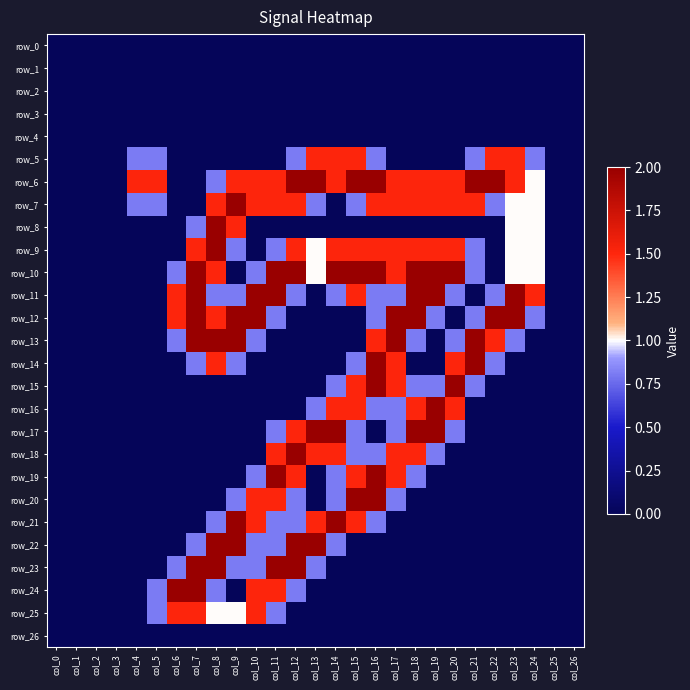

Reading left to right, list all the values displayed in this chart.

row_0: col_0=0.0	col_1=0.0	col_2=0.0	col_3=0.0	col_4=0.0	col_5=0.0	col_6=0.0	col_7=0.0	col_8=0.0	col_9=0.0	col_10=0.0	col_11=0.0	col_12=0.0	col_13=0.0	col_14=0.0	col_15=0.0	col_16=0.0	col_17=0.0	col_18=0.0	col_19=0.0	col_20=0.0	col_21=0.0	col_22=0.0	col_23=0.0	col_24=0.0	col_25=0.0	col_26=0.0
row_1: col_0=0.0	col_1=0.0	col_2=0.0	col_3=0.0	col_4=0.0	col_5=0.0	col_6=0.0	col_7=0.0	col_8=0.0	col_9=0.0	col_10=0.0	col_11=0.0	col_12=0.0	col_13=0.0	col_14=0.0	col_15=0.0	col_16=0.0	col_17=0.0	col_18=0.0	col_19=0.0	col_20=0.0	col_21=0.0	col_22=0.0	col_23=0.0	col_24=0.0	col_25=0.0	col_26=0.0
row_2: col_0=0.0	col_1=0.0	col_2=0.0	col_3=0.0	col_4=0.0	col_5=0.0	col_6=0.0	col_7=0.0	col_8=0.0	col_9=0.0	col_10=0.0	col_11=0.0	col_12=0.0	col_13=0.0	col_14=0.0	col_15=0.0	col_16=0.0	col_17=0.0	col_18=0.0	col_19=0.0	col_20=0.0	col_21=0.0	col_22=0.0	col_23=0.0	col_24=0.0	col_25=0.0	col_26=0.0
row_3: col_0=0.0	col_1=0.0	col_2=0.0	col_3=0.0	col_4=0.0	col_5=0.0	col_6=0.0	col_7=0.0	col_8=0.0	col_9=0.0	col_10=0.0	col_11=0.0	col_12=0.0	col_13=0.0	col_14=0.0	col_15=0.0	col_16=0.0	col_17=0.0	col_18=0.0	col_19=0.0	col_20=0.0	col_21=0.0	col_22=0.0	col_23=0.0	col_24=0.0	col_25=0.0	col_26=0.0
row_4: col_0=0.0	col_1=0.0	col_2=0.0	col_3=0.0	col_4=0.0	col_5=0.0	col_6=0.0	col_7=0.0	col_8=0.0	col_9=0.0	col_10=0.0	col_11=0.0	col_12=0.0	col_13=0.0	col_14=0.0	col_15=0.0	col_16=0.0	col_17=0.0	col_18=0.0	col_19=0.0	col_20=0.0	col_21=0.0	col_22=0.0	col_23=0.0	col_24=0.0	col_25=0.0	col_26=0.0
row_5: col_0=0.0	col_1=0.0	col_2=0.0	col_3=0.0	col_4=0.8	col_5=0.8	col_6=0.0	col_7=0.0	col_8=0.0	col_9=0.0	col_10=0.0	col_11=0.0	col_12=0.8	col_13=1.5	col_14=1.5	col_15=1.5	col_16=0.8	col_17=0.0	col_18=0.0	col_19=0.0	col_20=0.0	col_21=0.8	col_22=1.5	col_23=1.5	col_24=0.8	col_25=0.0	col_26=0.0
row_6: col_0=0.0	col_1=0.0	col_2=0.0	col_3=0.0	col_4=1.5	col_5=1.5	col_6=0.0	col_7=0.0	col_8=0.8	col_9=1.5	col_10=1.5	col_11=1.5	col_12=2.0	col_13=2.0	col_14=1.5	col_15=2.0	col_16=2.0	col_17=1.5	col_18=1.5	col_19=1.5	col_20=1.5	col_21=2.0	col_22=2.0	col_23=1.5	col_24=1.0	col_25=0.0	col_26=0.0
row_7: col_0=0.0	col_1=0.0	col_2=0.0	col_3=0.0	col_4=0.8	col_5=0.8	col_6=0.0	col_7=0.0	col_8=1.5	col_9=2.0	col_10=1.5	col_11=1.5	col_12=1.5	col_13=0.8	col_14=0.0	col_15=0.8	col_16=1.5	col_17=1.5	col_18=1.5	col_19=1.5	col_20=1.5	col_21=1.5	col_22=0.8	col_23=1.0	col_24=1.0	col_25=0.0	col_26=0.0
row_8: col_0=0.0	col_1=0.0	col_2=0.0	col_3=0.0	col_4=0.0	col_5=0.0	col_6=0.0	col_7=0.8	col_8=2.0	col_9=1.5	col_10=0.0	col_11=0.0	col_12=0.0	col_13=0.0	col_14=0.0	col_15=0.0	col_16=0.0	col_17=0.0	col_18=0.0	col_19=0.0	col_20=0.0	col_21=0.0	col_22=0.0	col_23=1.0	col_24=1.0	col_25=0.0	col_26=0.0
row_9: col_0=0.0	col_1=0.0	col_2=0.0	col_3=0.0	col_4=0.0	col_5=0.0	col_6=0.0	col_7=1.5	col_8=2.0	col_9=0.8	col_10=0.0	col_11=0.8	col_12=1.5	col_13=1.0	col_14=1.5	col_15=1.5	col_16=1.5	col_17=1.5	col_18=1.5	col_19=1.5	col_20=1.5	col_21=0.8	col_22=0.0	col_23=1.0	col_24=1.0	col_25=0.0	col_26=0.0
row_10: col_0=0.0	col_1=0.0	col_2=0.0	col_3=0.0	col_4=0.0	col_5=0.0	col_6=0.8	col_7=2.0	col_8=1.5	col_9=0.0	col_10=0.8	col_11=2.0	col_12=2.0	col_13=1.0	col_14=2.0	col_15=2.0	col_16=2.0	col_17=1.5	col_18=2.0	col_19=2.0	col_20=2.0	col_21=0.8	col_22=0.0	col_23=1.0	col_24=1.0	col_25=0.0	col_26=0.0
row_11: col_0=0.0	col_1=0.0	col_2=0.0	col_3=0.0	col_4=0.0	col_5=0.0	col_6=1.5	col_7=2.0	col_8=0.8	col_9=0.8	col_10=2.0	col_11=2.0	col_12=0.8	col_13=0.0	col_14=0.8	col_15=1.5	col_16=0.8	col_17=0.8	col_18=2.0	col_19=2.0	col_20=0.8	col_21=0.0	col_22=0.8	col_23=2.0	col_24=1.5	col_25=0.0	col_26=0.0
row_12: col_0=0.0	col_1=0.0	col_2=0.0	col_3=0.0	col_4=0.0	col_5=0.0	col_6=1.5	col_7=2.0	col_8=1.5	col_9=2.0	col_10=2.0	col_11=0.8	col_12=0.0	col_13=0.0	col_14=0.0	col_15=0.0	col_16=0.8	col_17=2.0	col_18=2.0	col_19=0.8	col_20=0.0	col_21=0.8	col_22=2.0	col_23=2.0	col_24=0.8	col_25=0.0	col_26=0.0
row_13: col_0=0.0	col_1=0.0	col_2=0.0	col_3=0.0	col_4=0.0	col_5=0.0	col_6=0.8	col_7=2.0	col_8=2.0	col_9=2.0	col_10=0.8	col_11=0.0	col_12=0.0	col_13=0.0	col_14=0.0	col_15=0.0	col_16=1.5	col_17=2.0	col_18=0.8	col_19=0.0	col_20=0.8	col_21=2.0	col_22=1.5	col_23=0.8	col_24=0.0	col_25=0.0	col_26=0.0
row_14: col_0=0.0	col_1=0.0	col_2=0.0	col_3=0.0	col_4=0.0	col_5=0.0	col_6=0.0	col_7=0.8	col_8=1.5	col_9=0.8	col_10=0.0	col_11=0.0	col_12=0.0	col_13=0.0	col_14=0.0	col_15=0.8	col_16=2.0	col_17=1.5	col_18=0.0	col_19=0.0	col_20=1.5	col_21=2.0	col_22=0.8	col_23=0.0	col_24=0.0	col_25=0.0	col_26=0.0
row_15: col_0=0.0	col_1=0.0	col_2=0.0	col_3=0.0	col_4=0.0	col_5=0.0	col_6=0.0	col_7=0.0	col_8=0.0	col_9=0.0	col_10=0.0	col_11=0.0	col_12=0.0	col_13=0.0	col_14=0.8	col_15=1.5	col_16=2.0	col_17=1.5	col_18=0.8	col_19=0.8	col_20=2.0	col_21=0.8	col_22=0.0	col_23=0.0	col_24=0.0	col_25=0.0	col_26=0.0
row_16: col_0=0.0	col_1=0.0	col_2=0.0	col_3=0.0	col_4=0.0	col_5=0.0	col_6=0.0	col_7=0.0	col_8=0.0	col_9=0.0	col_10=0.0	col_11=0.0	col_12=0.0	col_13=0.8	col_14=1.5	col_15=1.5	col_16=0.8	col_17=0.8	col_18=1.5	col_19=2.0	col_20=1.5	col_21=0.0	col_22=0.0	col_23=0.0	col_24=0.0	col_25=0.0	col_26=0.0
row_17: col_0=0.0	col_1=0.0	col_2=0.0	col_3=0.0	col_4=0.0	col_5=0.0	col_6=0.0	col_7=0.0	col_8=0.0	col_9=0.0	col_10=0.0	col_11=0.8	col_12=1.5	col_13=2.0	col_14=2.0	col_15=0.8	col_16=0.0	col_17=0.8	col_18=2.0	col_19=2.0	col_20=0.8	col_21=0.0	col_22=0.0	col_23=0.0	col_24=0.0	col_25=0.0	col_26=0.0
row_18: col_0=0.0	col_1=0.0	col_2=0.0	col_3=0.0	col_4=0.0	col_5=0.0	col_6=0.0	col_7=0.0	col_8=0.0	col_9=0.0	col_10=0.0	col_11=1.5	col_12=2.0	col_13=1.5	col_14=1.5	col_15=0.8	col_16=0.8	col_17=1.5	col_18=1.5	col_19=0.8	col_20=0.0	col_21=0.0	col_22=0.0	col_23=0.0	col_24=0.0	col_25=0.0	col_26=0.0
row_19: col_0=0.0	col_1=0.0	col_2=0.0	col_3=0.0	col_4=0.0	col_5=0.0	col_6=0.0	col_7=0.0	col_8=0.0	col_9=0.0	col_10=0.8	col_11=2.0	col_12=1.5	col_13=0.0	col_14=0.8	col_15=1.5	col_16=2.0	col_17=1.5	col_18=0.8	col_19=0.0	col_20=0.0	col_21=0.0	col_22=0.0	col_23=0.0	col_24=0.0	col_25=0.0	col_26=0.0
row_20: col_0=0.0	col_1=0.0	col_2=0.0	col_3=0.0	col_4=0.0	col_5=0.0	col_6=0.0	col_7=0.0	col_8=0.0	col_9=0.8	col_10=1.5	col_11=1.5	col_12=0.8	col_13=0.0	col_14=0.8	col_15=2.0	col_16=2.0	col_17=0.8	col_18=0.0	col_19=0.0	col_20=0.0	col_21=0.0	col_22=0.0	col_23=0.0	col_24=0.0	col_25=0.0	col_26=0.0
row_21: col_0=0.0	col_1=0.0	col_2=0.0	col_3=0.0	col_4=0.0	col_5=0.0	col_6=0.0	col_7=0.0	col_8=0.8	col_9=2.0	col_10=1.5	col_11=0.8	col_12=0.8	col_13=1.5	col_14=2.0	col_15=1.5	col_16=0.8	col_17=0.0	col_18=0.0	col_19=0.0	col_20=0.0	col_21=0.0	col_22=0.0	col_23=0.0	col_24=0.0	col_25=0.0	col_26=0.0
row_22: col_0=0.0	col_1=0.0	col_2=0.0	col_3=0.0	col_4=0.0	col_5=0.0	col_6=0.0	col_7=0.8	col_8=2.0	col_9=2.0	col_10=0.8	col_11=0.8	col_12=2.0	col_13=2.0	col_14=0.8	col_15=0.0	col_16=0.0	col_17=0.0	col_18=0.0	col_19=0.0	col_20=0.0	col_21=0.0	col_22=0.0	col_23=0.0	col_24=0.0	col_25=0.0	col_26=0.0
row_23: col_0=0.0	col_1=0.0	col_2=0.0	col_3=0.0	col_4=0.0	col_5=0.0	col_6=0.8	col_7=2.0	col_8=2.0	col_9=0.8	col_10=0.8	col_11=2.0	col_12=2.0	col_13=0.8	col_14=0.0	col_15=0.0	col_16=0.0	col_17=0.0	col_18=0.0	col_19=0.0	col_20=0.0	col_21=0.0	col_22=0.0	col_23=0.0	col_24=0.0	col_25=0.0	col_26=0.0
row_24: col_0=0.0	col_1=0.0	col_2=0.0	col_3=0.0	col_4=0.0	col_5=0.8	col_6=2.0	col_7=2.0	col_8=0.8	col_9=0.0	col_10=1.5	col_11=1.5	col_12=0.8	col_13=0.0	col_14=0.0	col_15=0.0	col_16=0.0	col_17=0.0	col_18=0.0	col_19=0.0	col_20=0.0	col_21=0.0	col_22=0.0	col_23=0.0	col_24=0.0	col_25=0.0	col_26=0.0
row_25: col_0=0.0	col_1=0.0	col_2=0.0	col_3=0.0	col_4=0.0	col_5=0.8	col_6=1.5	col_7=1.5	col_8=1.0	col_9=1.0	col_10=1.5	col_11=0.8	col_12=0.0	col_13=0.0	col_14=0.0	col_15=0.0	col_16=0.0	col_17=0.0	col_18=0.0	col_19=0.0	col_20=0.0	col_21=0.0	col_22=0.0	col_23=0.0	col_24=0.0	col_25=0.0	col_26=0.0
row_26: col_0=0.0	col_1=0.0	col_2=0.0	col_3=0.0	col_4=0.0	col_5=0.0	col_6=0.0	col_7=0.0	col_8=0.0	col_9=0.0	col_10=0.0	col_11=0.0	col_12=0.0	col_13=0.0	col_14=0.0	col_15=0.0	col_16=0.0	col_17=0.0	col_18=0.0	col_19=0.0	col_20=0.0	col_21=0.0	col_22=0.0	col_23=0.0	col_24=0.0	col_25=0.0	col_26=0.0